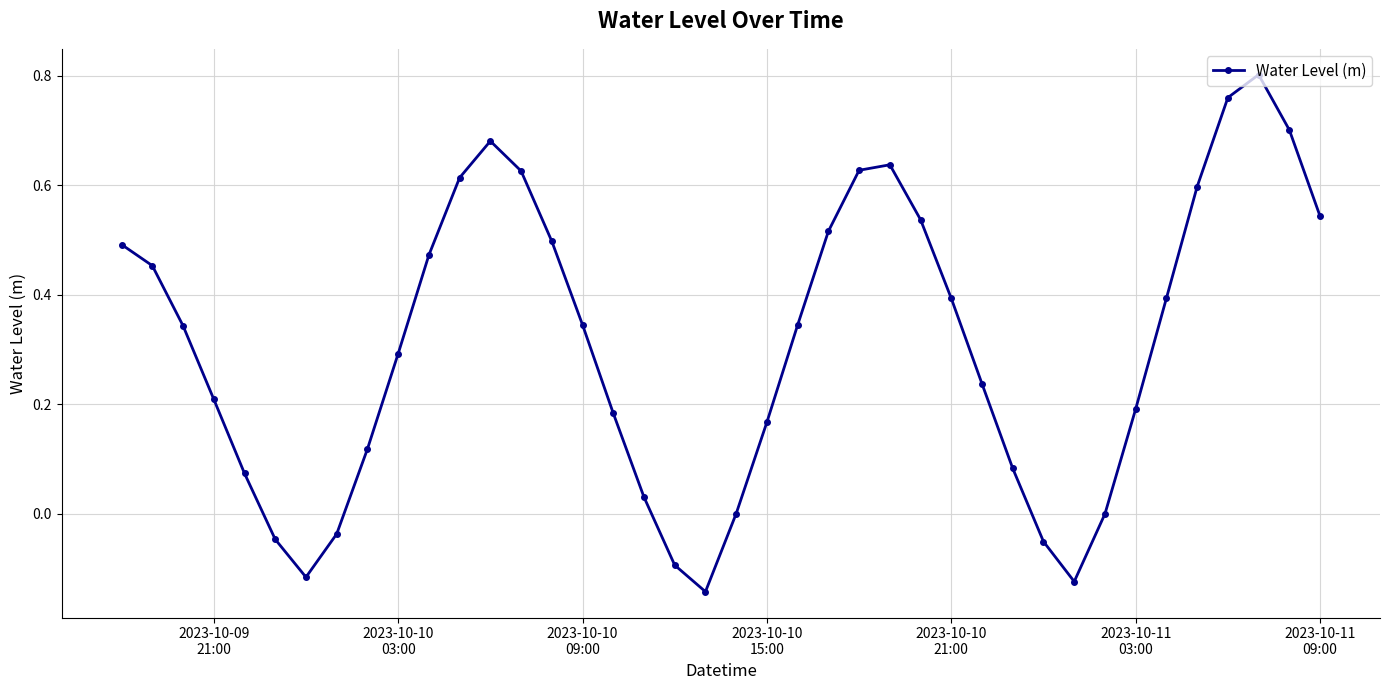

How many distinct data groups are displayed?

1